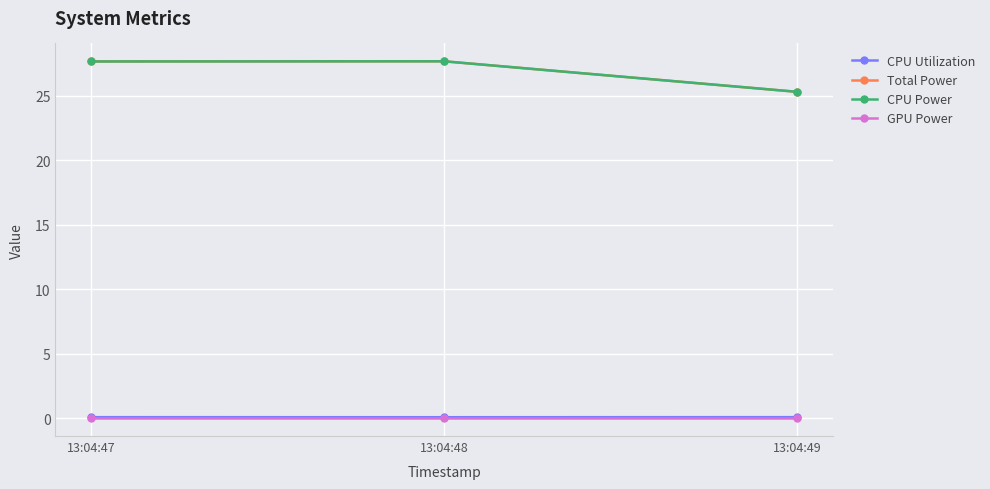

Reading left to right, what are all the values shown in this chart?

CPU Utilization: 13:04:47=0.1	13:04:48=0.1	13:04:49=0.1
Total Power: 13:04:47=27.7	13:04:48=27.7	13:04:49=25.3
CPU Power: 13:04:47=27.7	13:04:48=27.7	13:04:49=25.3
GPU Power: 13:04:47=0.0	13:04:48=0.0	13:04:49=0.0